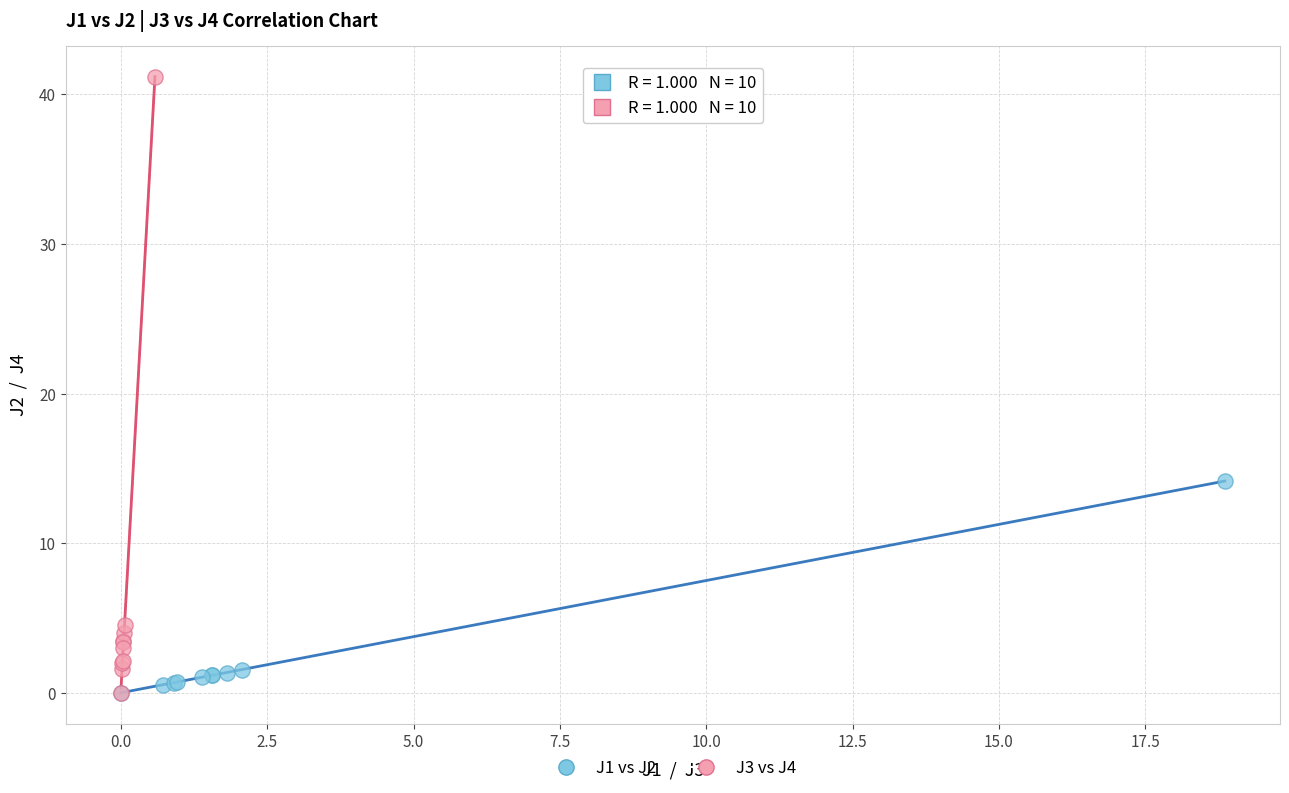

Which series reaches the maximum Y coordinate?

J3 vs J4